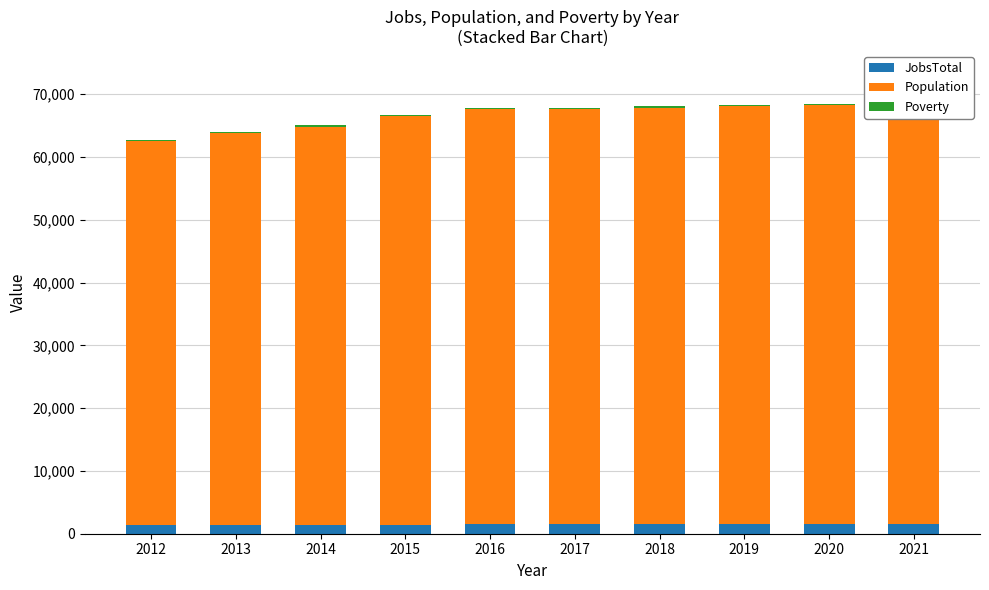

What is the minimum value shown in the chart?

194